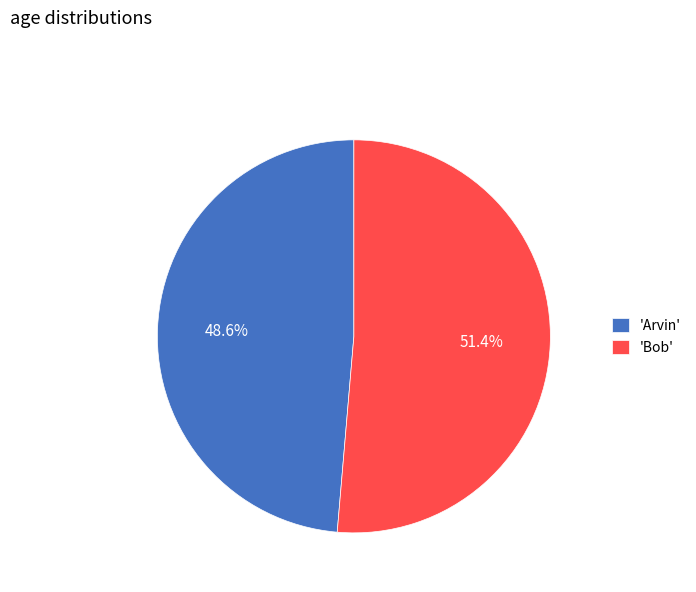

What is the largest slice in the pie chart?

'Bob'